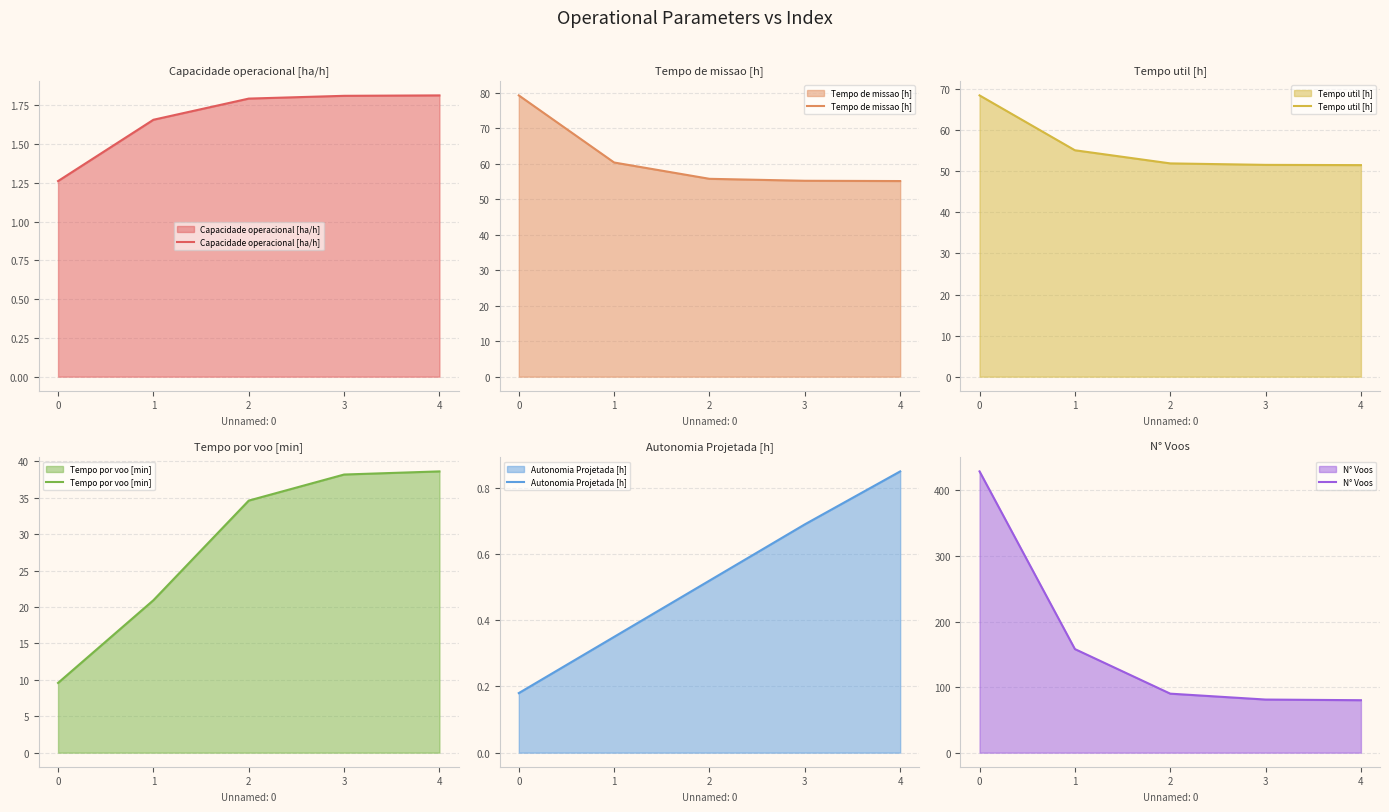

True or false: Capacidade operacional [ha/h] has more than 0 points higher than both neighbors.

False